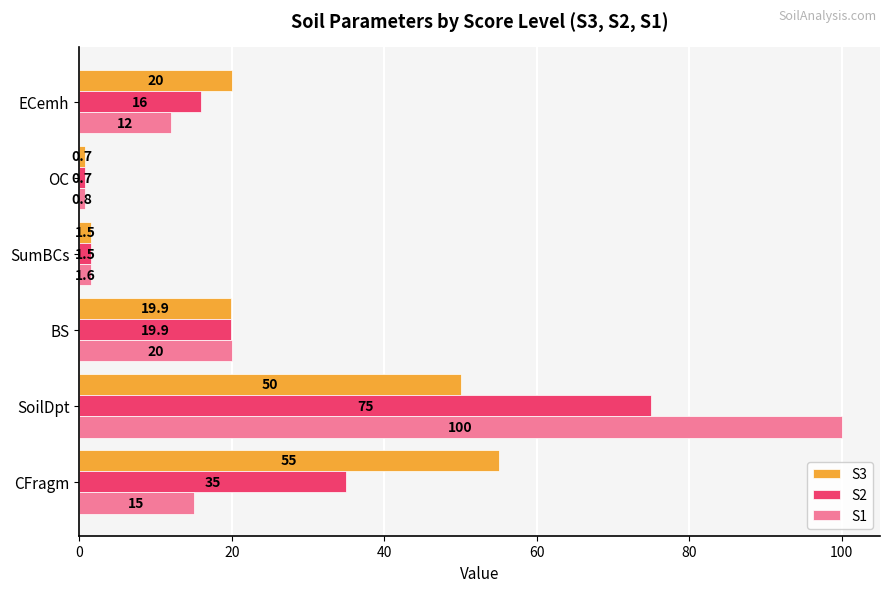

Rank the series by their maximum value, from highest to lowest.

S1, S2, S3